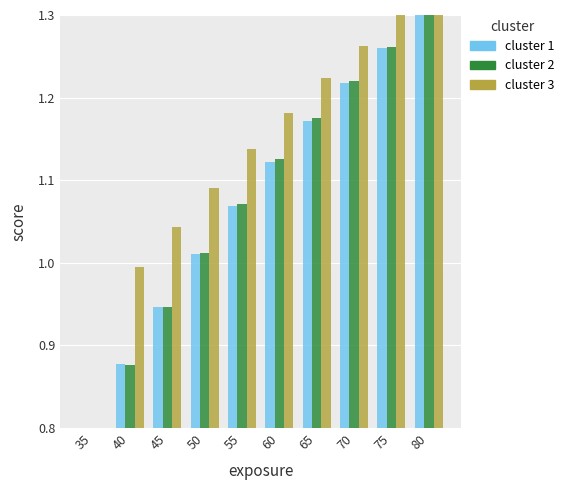

Are the bars grouped side by side (vs. stacked)?

Yes